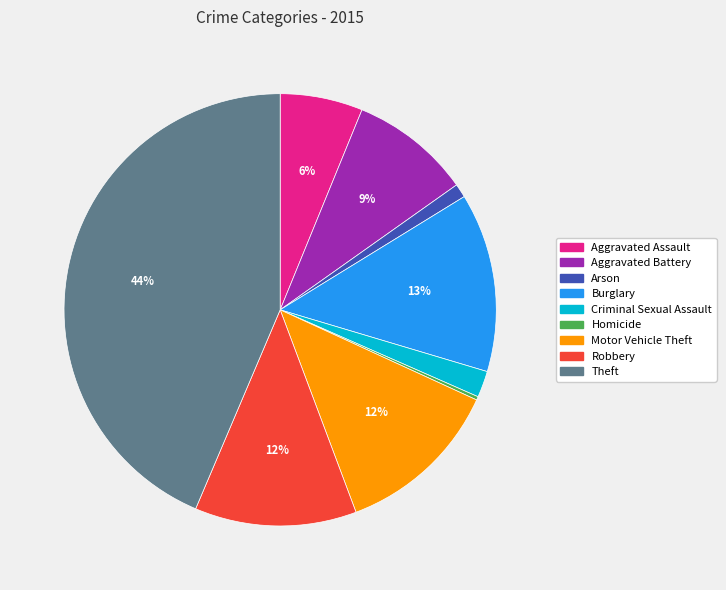

Is it true that Burglary is 13% of the pie?

True